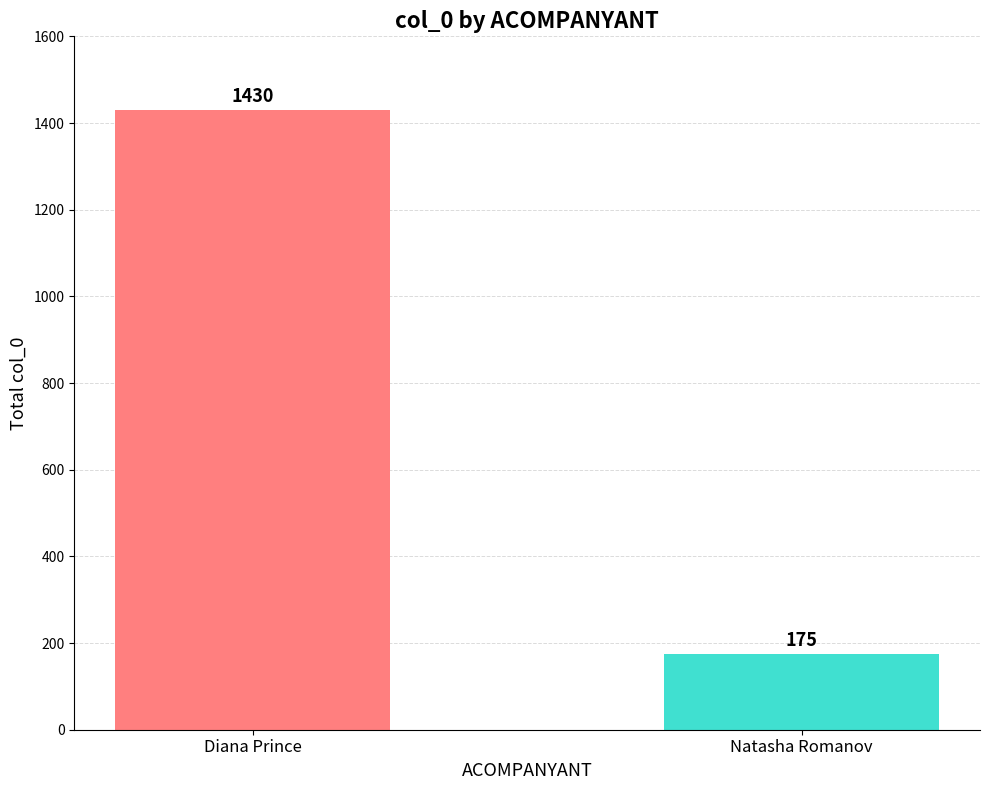

Are the bars horizontal?

No